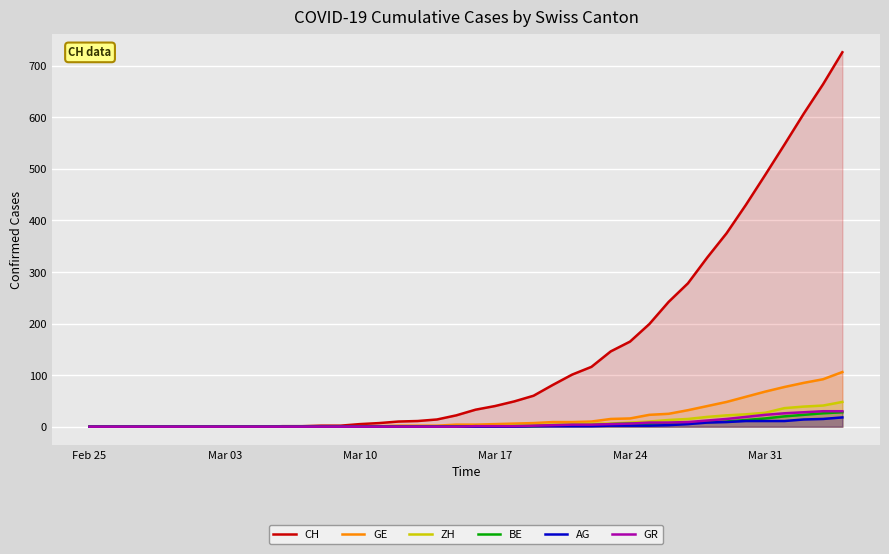

How many interior local peaks does the BE series have?

1